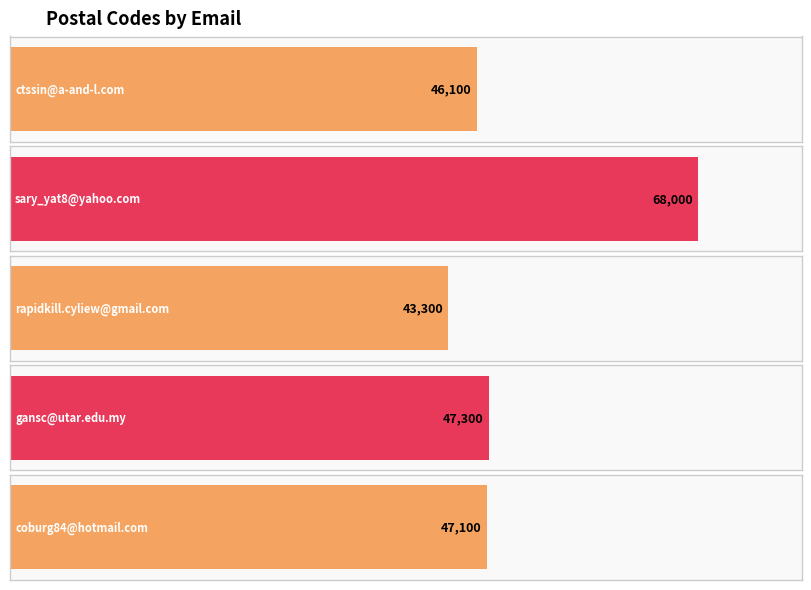

What is the sum of all values?

251800